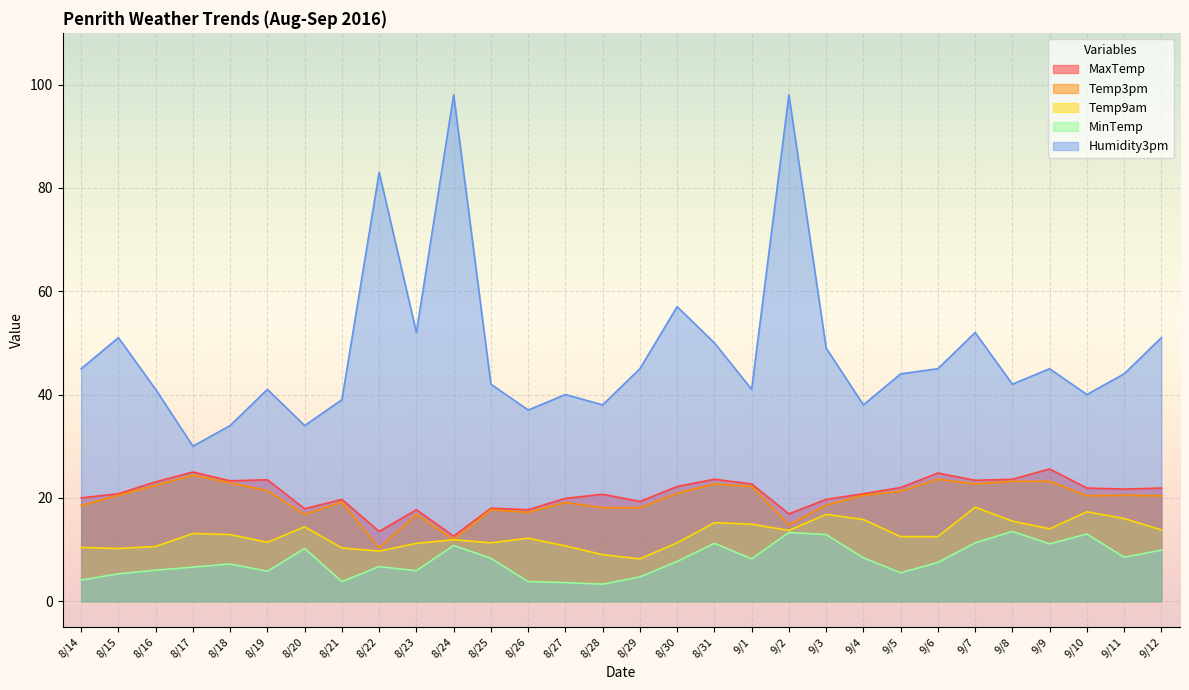

What is the label of the 24th point from the left?

9/6